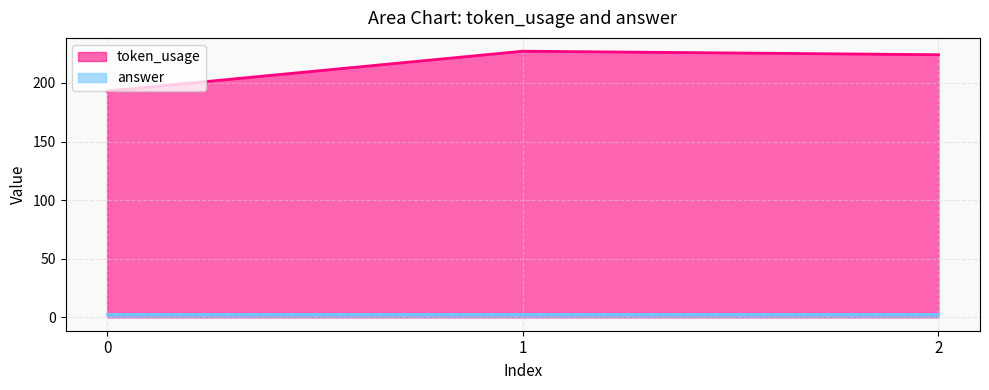

What is the change in value from 0 to 2?

+31